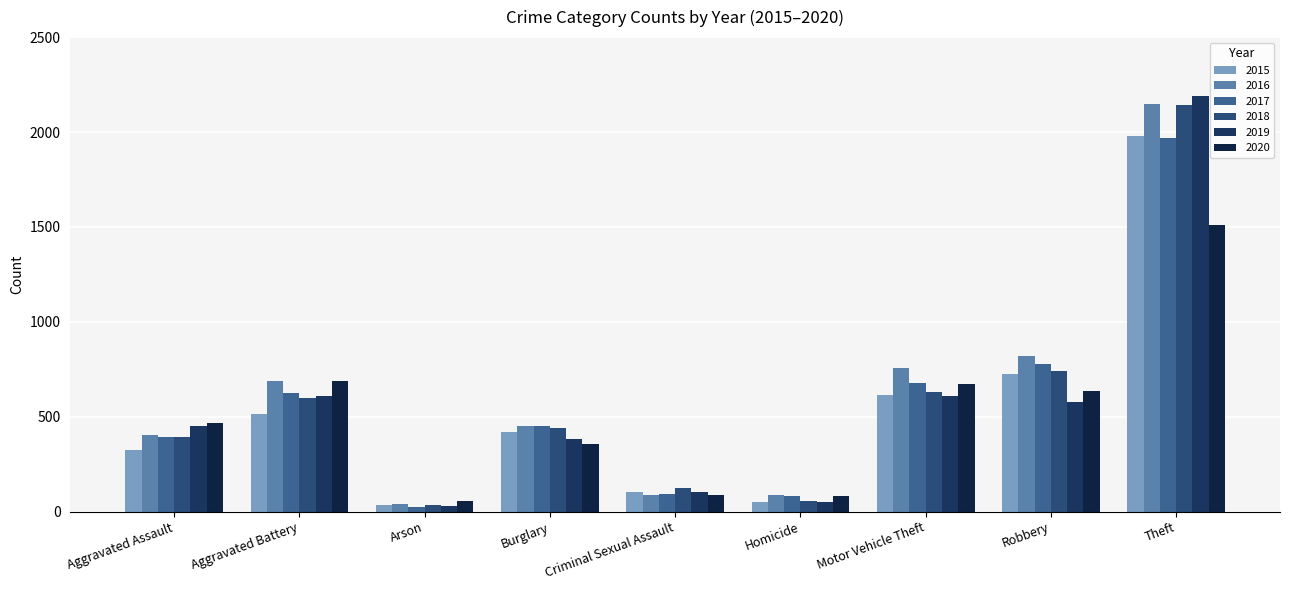

At which category is the sum across all series the highest?

Theft